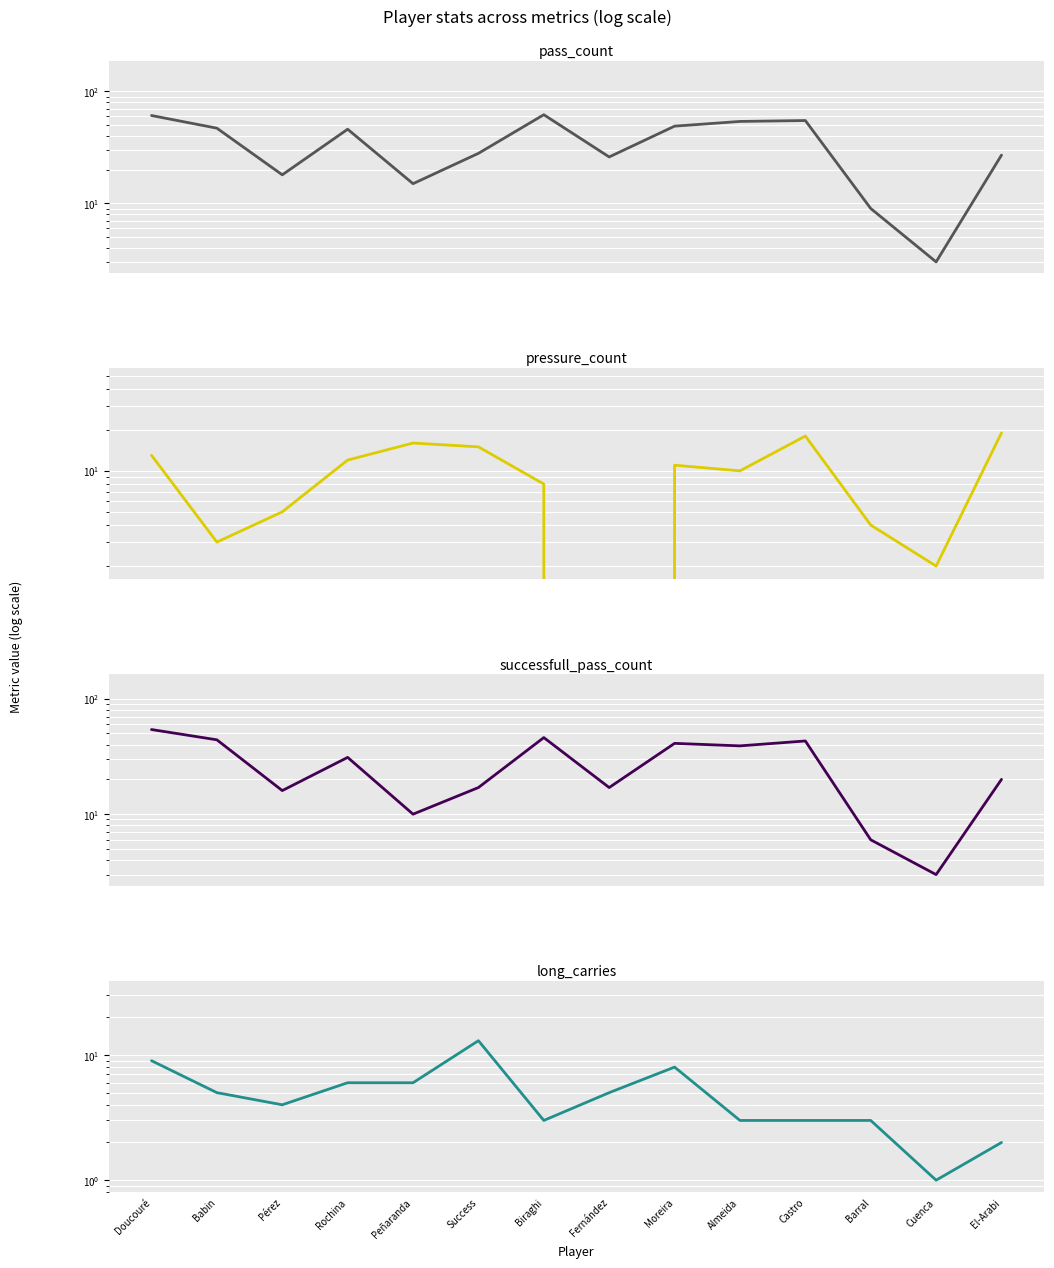

Reading left to right, what are all the values shown in this chart?

pass_count: Doucouré=61	Babin=47	Pérez=18	Rochina=46	Peñaranda=15	Success=28	Biraghi=62	Fernández=26	Moreira=49	Almeida=54	Castro=55	Barral=9	Cuenca=3	El-Arabi=27
pressure_count: Doucouré=13	Babin=3	Pérez=5	Rochina=12	Peñaranda=16	Success=15	Biraghi=8	Fernández=0	Moreira=11	Almeida=10	Castro=18	Barral=4	Cuenca=2	El-Arabi=19
successfull_pass_count: Doucouré=54	Babin=44	Pérez=16	Rochina=31	Peñaranda=10	Success=17	Biraghi=46	Fernández=17	Moreira=41	Almeida=39	Castro=43	Barral=6	Cuenca=3	El-Arabi=20
long_carries: Doucouré=9	Babin=5	Pérez=4	Rochina=6	Peñaranda=6	Success=13	Biraghi=3	Fernández=5	Moreira=8	Almeida=3	Castro=3	Barral=3	Cuenca=1	El-Arabi=2